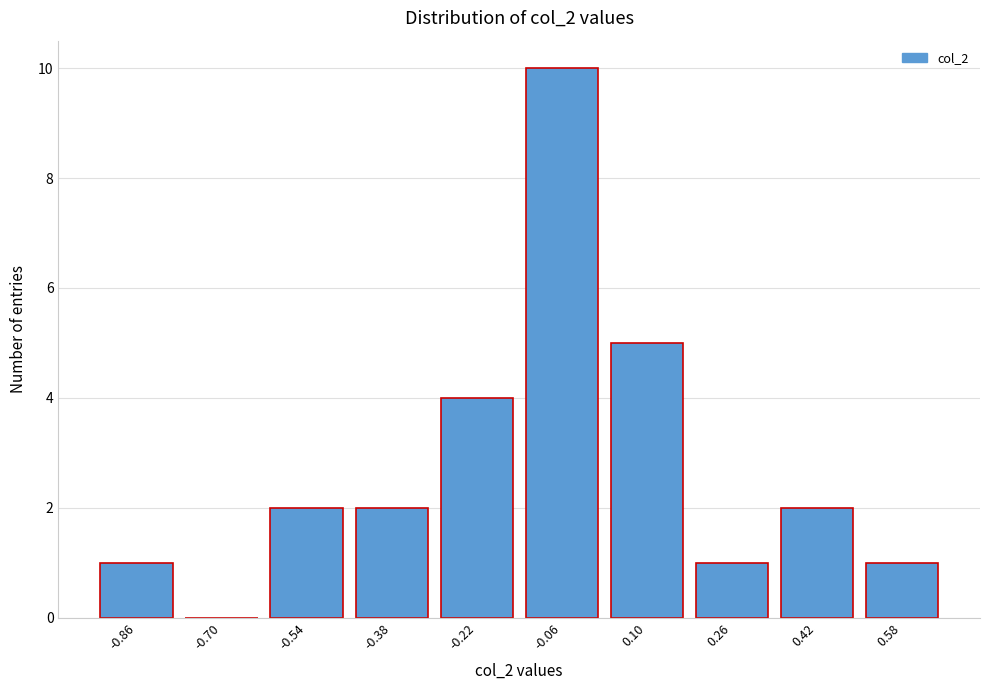

The chart shows a value of 2 at -0.86. True or false?

False